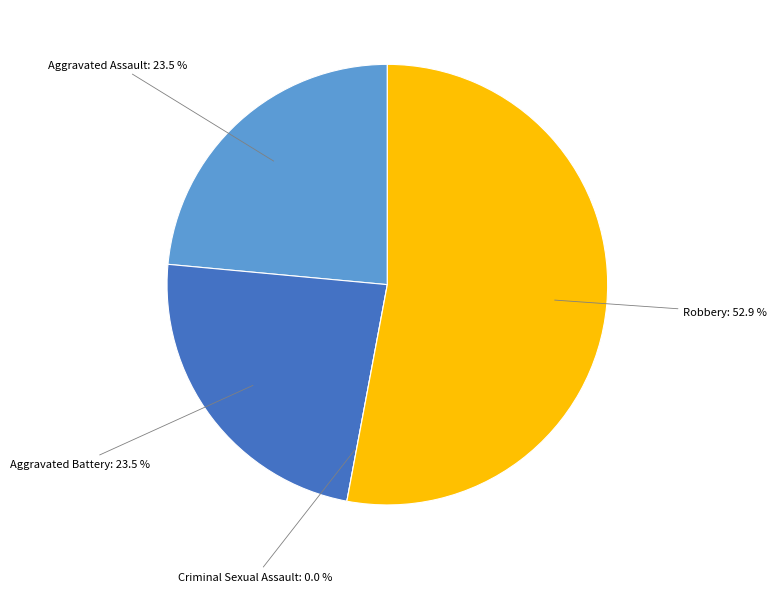

What is the largest slice in the pie chart?

Robbery